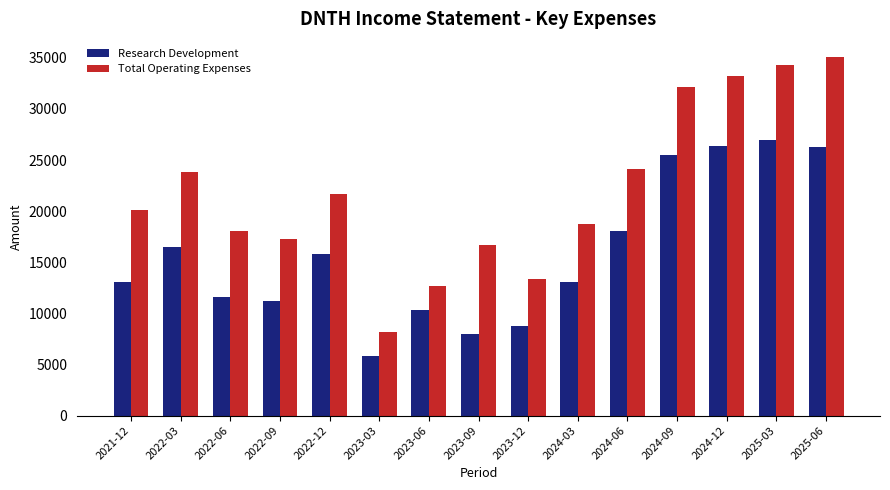

What is the difference between the maximum and minimum values in the Total Operating Expenses series?

26900